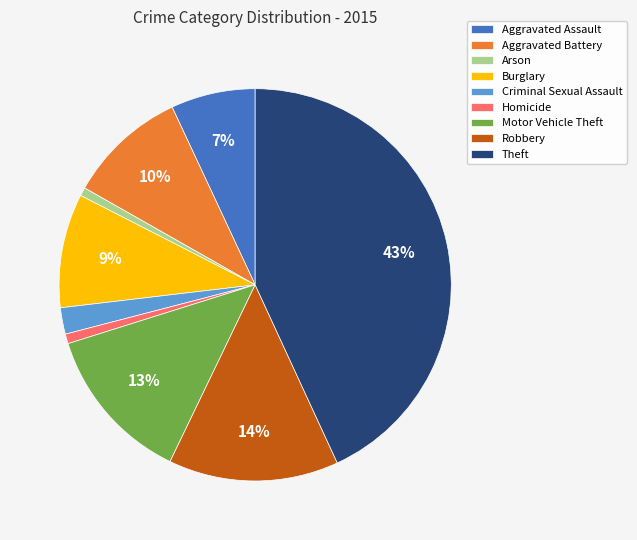

To the nearest percent, what is the combined percentage of Homicide and Motor Vehicle Theft?

14%